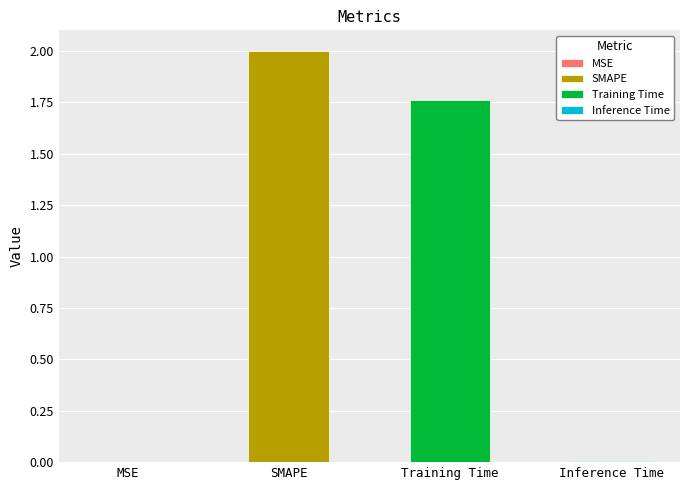

What is the average value?

0.9